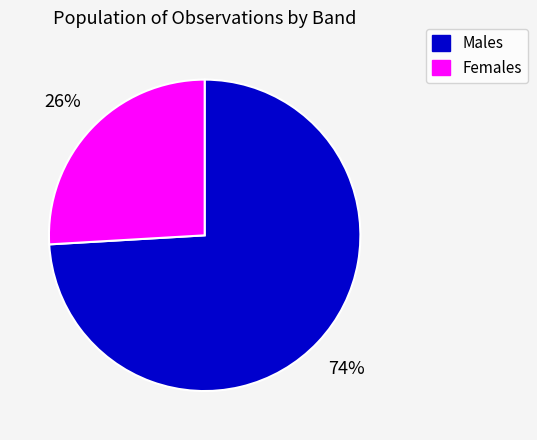

Is there a majority slice in this chart?

Yes